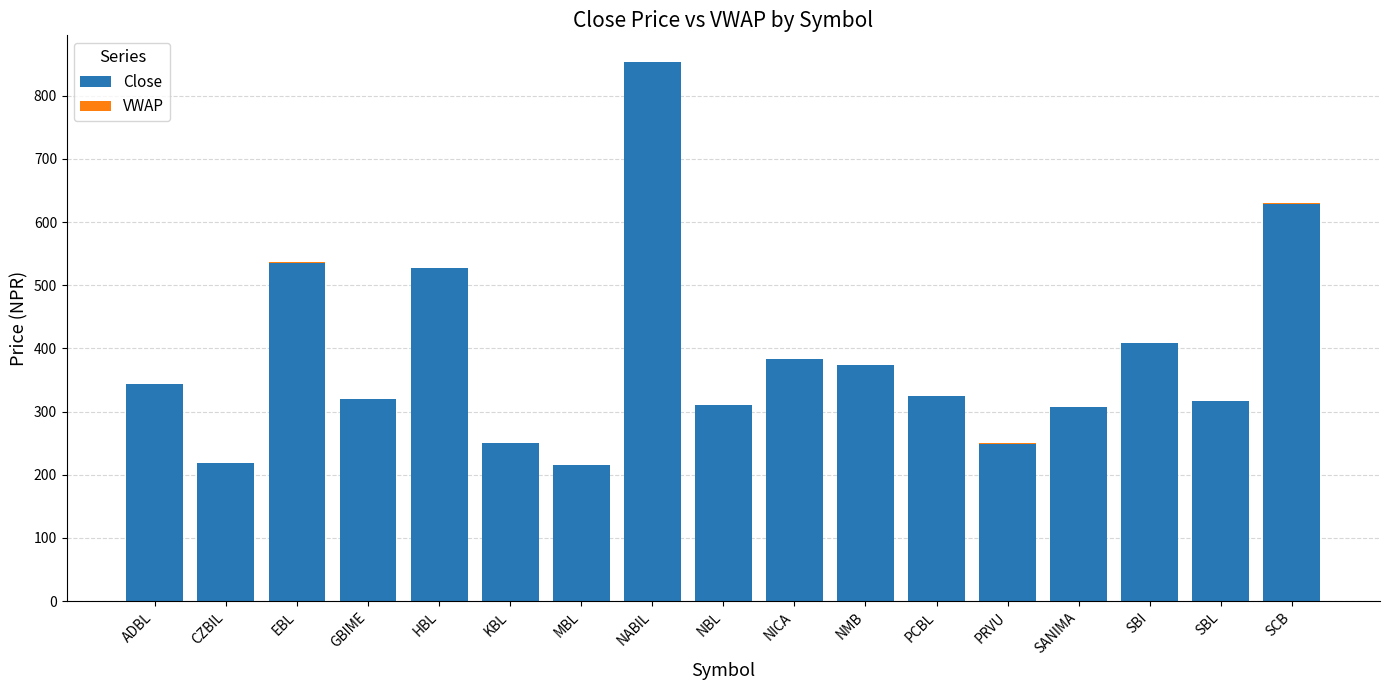

What is the highest value of the Close series?

853.0